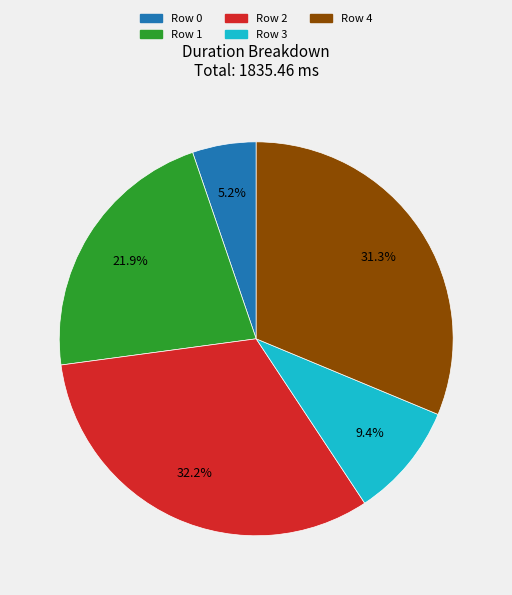

To the nearest percent, what is the difference between the Row 4 and Row 3 slice percentages?

22%